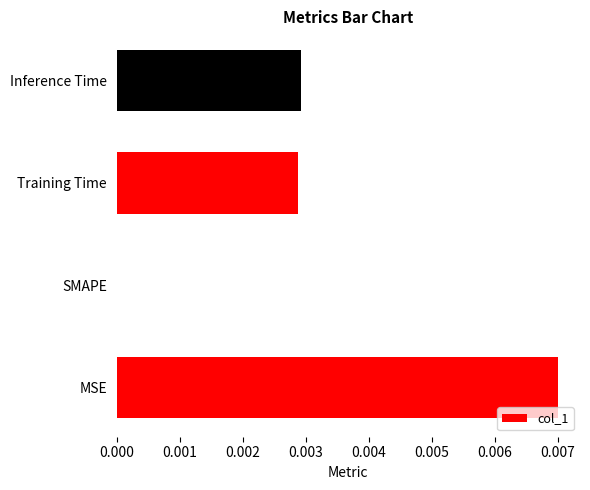

The value at SMAPE is 0.0. True or false?

True